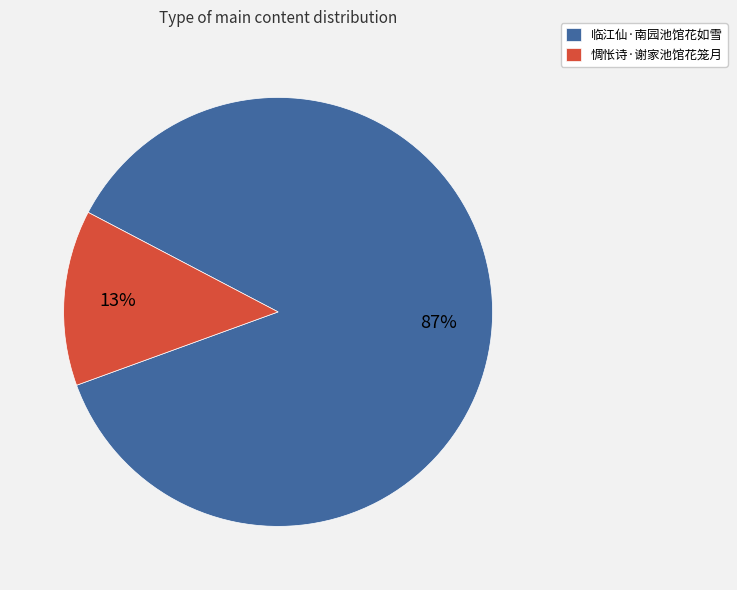

Is the sum of 惆怅诗·谢家池馆花笼月 and 临江仙·南园池馆花如雪 greater than half?

Yes